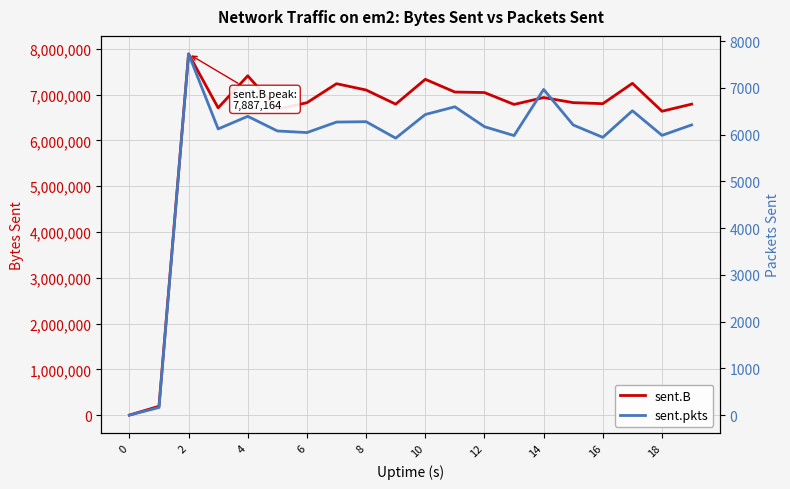

How many positive values does the sent.pkts series have?

19